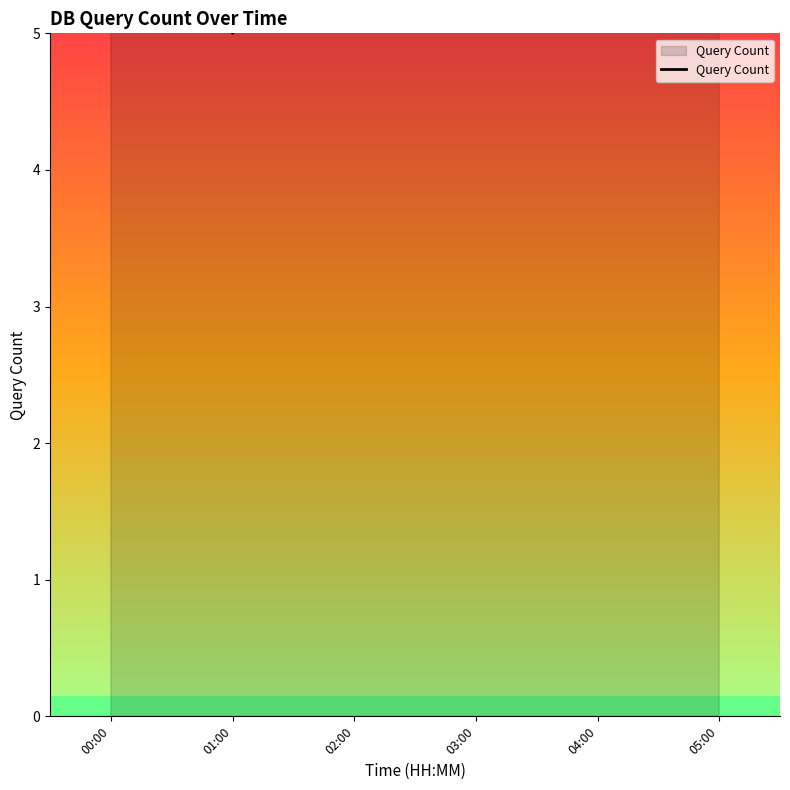

What is the average value?

8